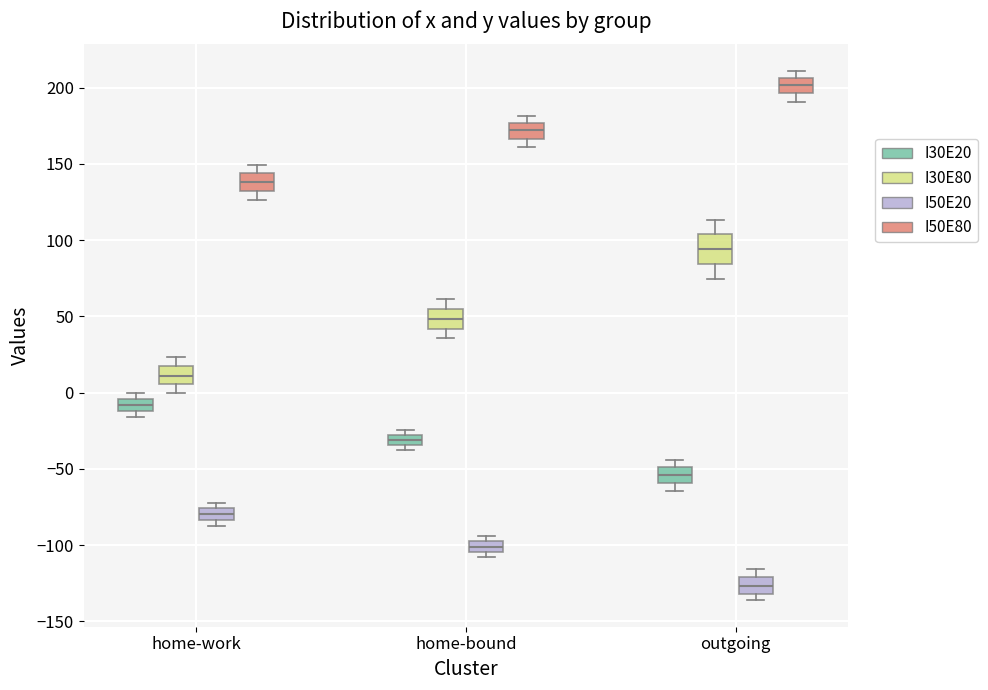

Which box has the highest median line?

outgoing (I50E80)